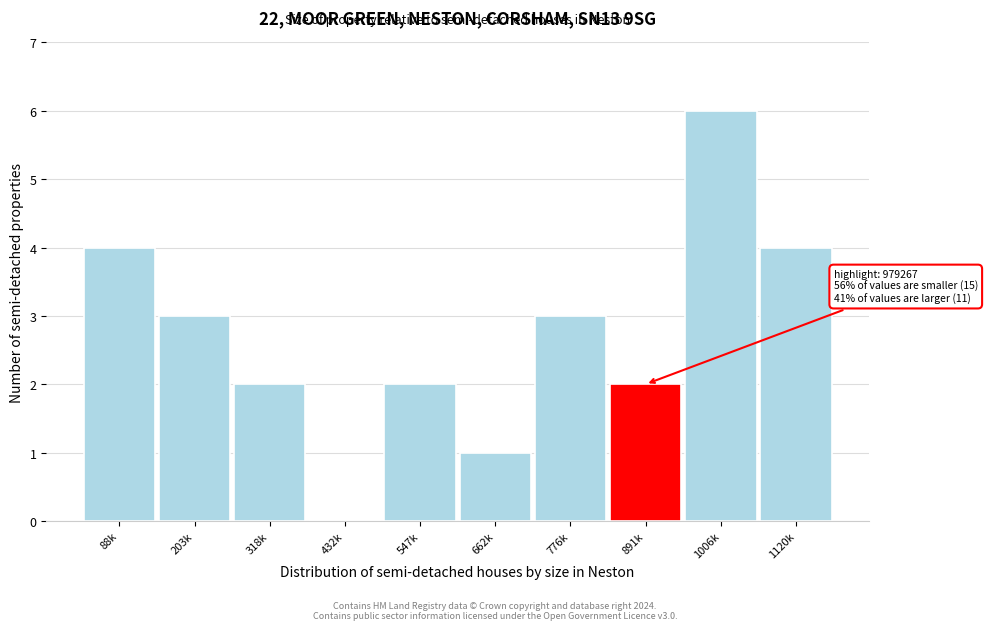

Reading right to left, extract all data points from this chart.

1120k=4	1006k=6	891k=2	776k=3	662k=1	547k=2	432k=0	318k=2	203k=3	88k=4